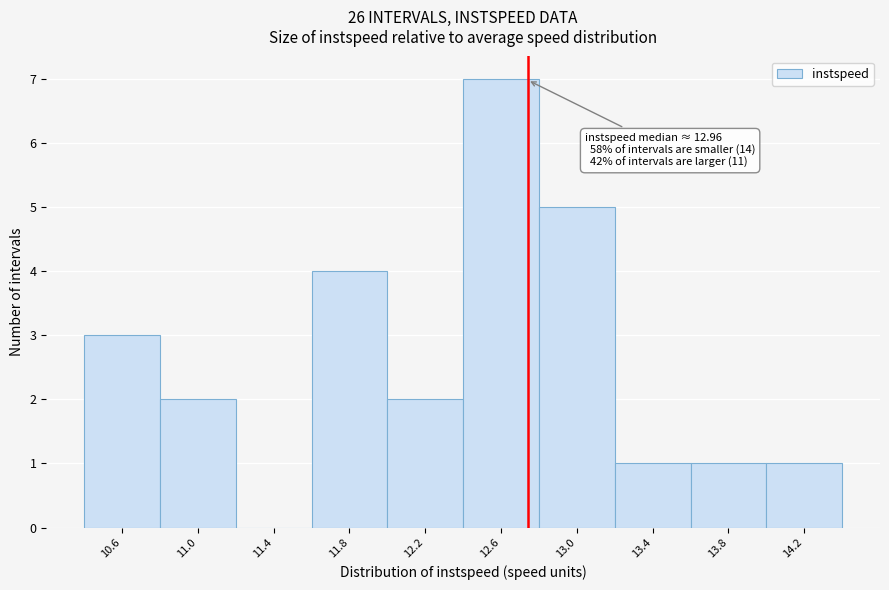

Reading left to right, extract all data points from this chart.

10.6=3	11.0=2	11.4=0	11.8=4	12.2=2	12.6=7	13.0=5	13.4=1	13.8=1	14.2=1